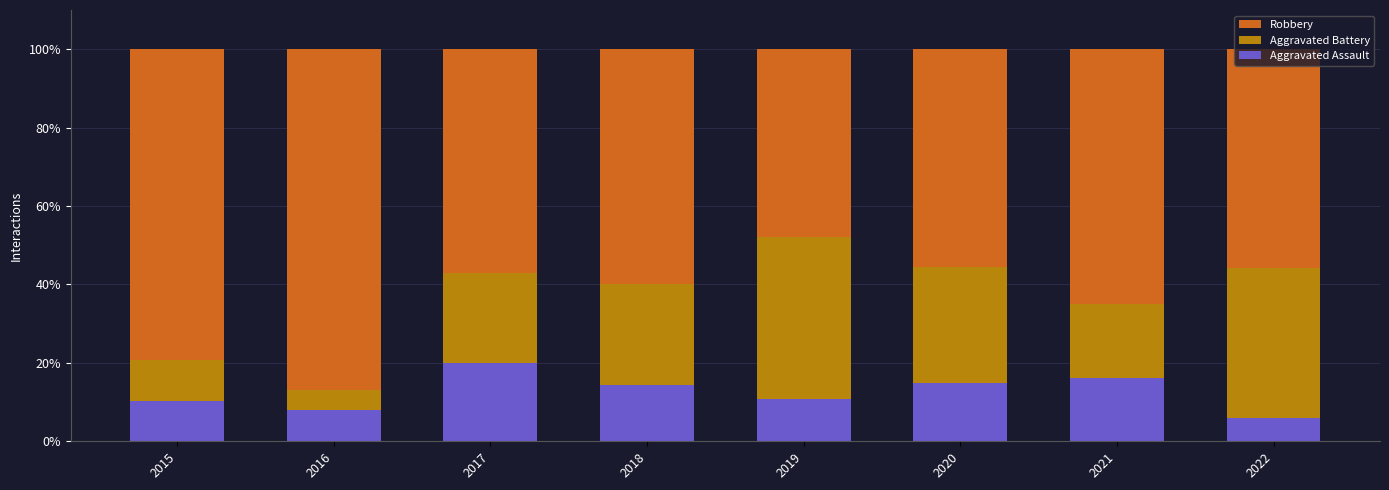

How many values in the Aggravated Assault series exceed 14?

4